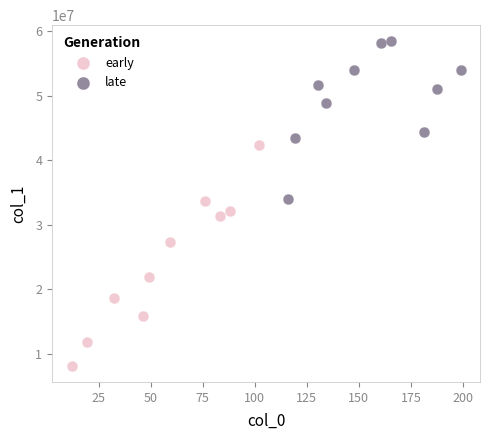

What are all the series names shown in the legend?

early, late